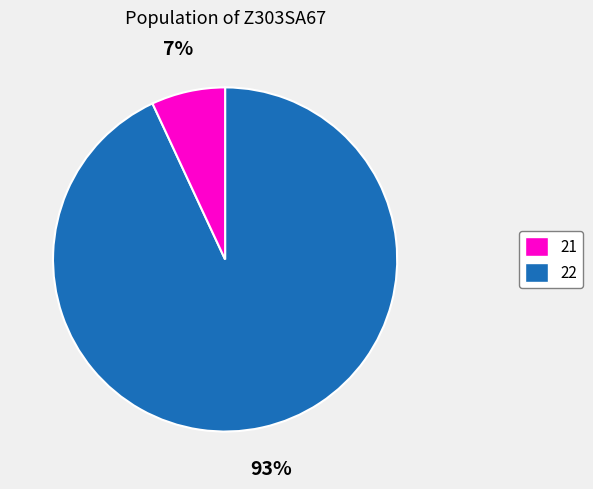

Is there any slice that represents more than half of the pie?

Yes